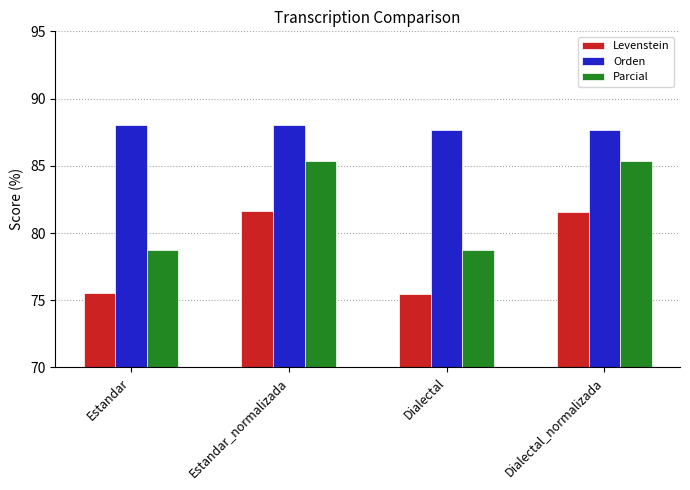

What is the difference between the maximum and second lowest values in the Levenstein series?

6.1